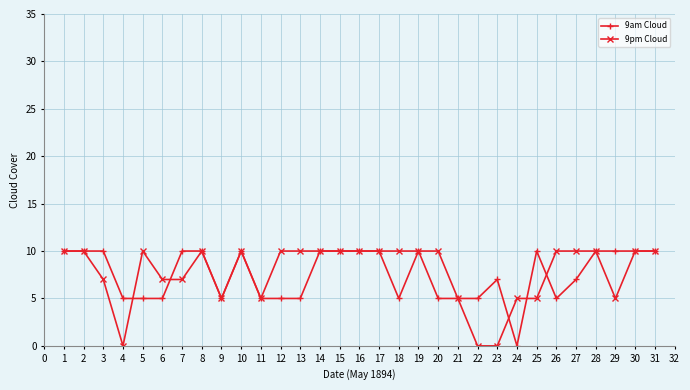

What is the value of the 9pm Cloud point at the 8th from the left?

10